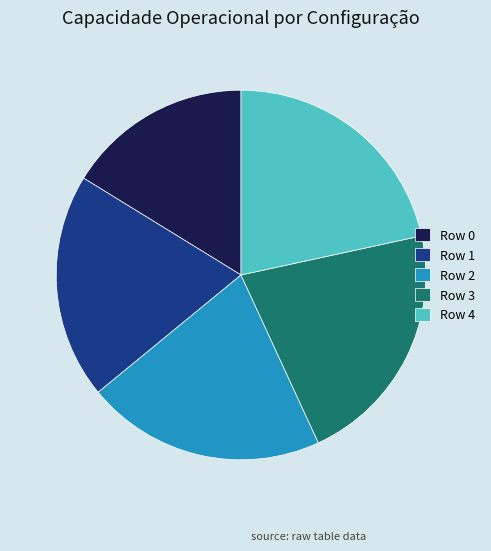

Which category has the smallest portion of the pie?

Row 0